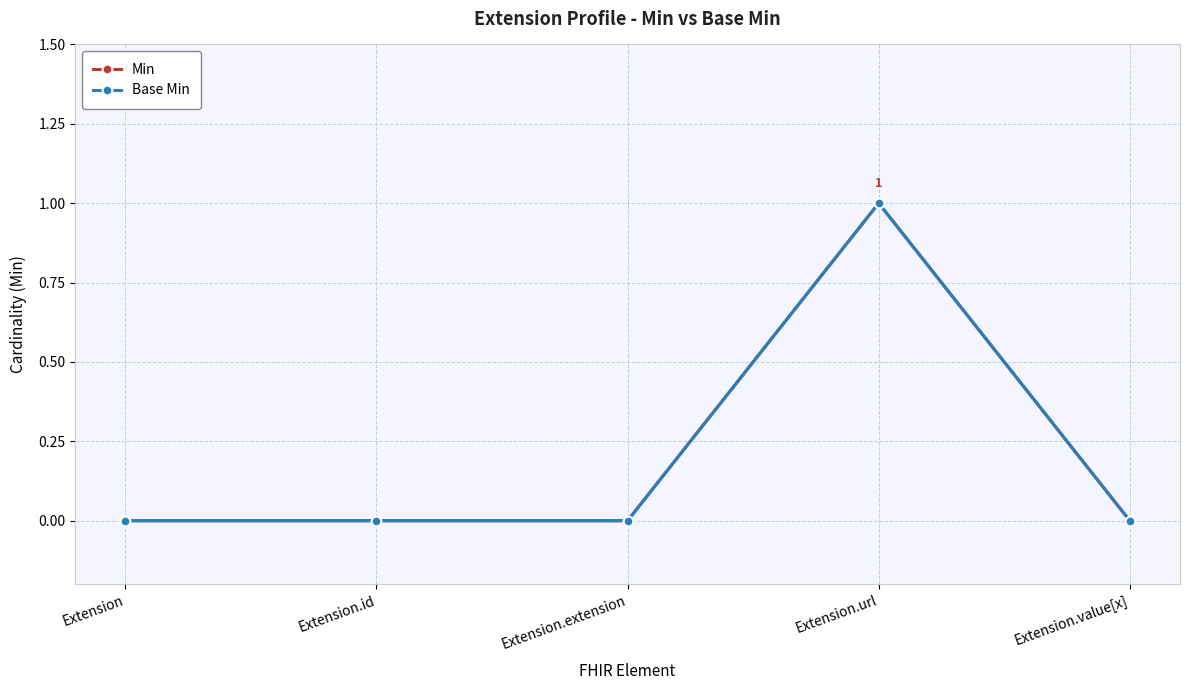

Reading left to right, list all the values displayed in this chart.

Min: 0	0	0	1	0
Base Min: 0	0	0	1	0